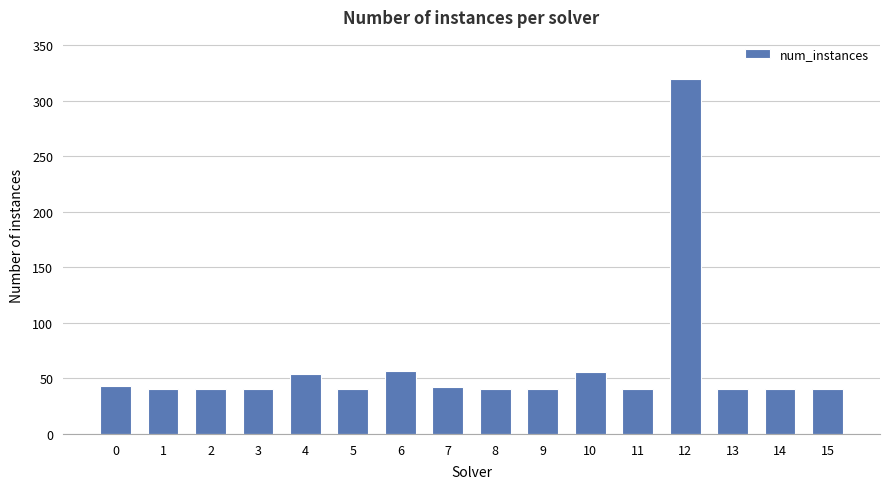

Does the chart contain stacked bars?

No